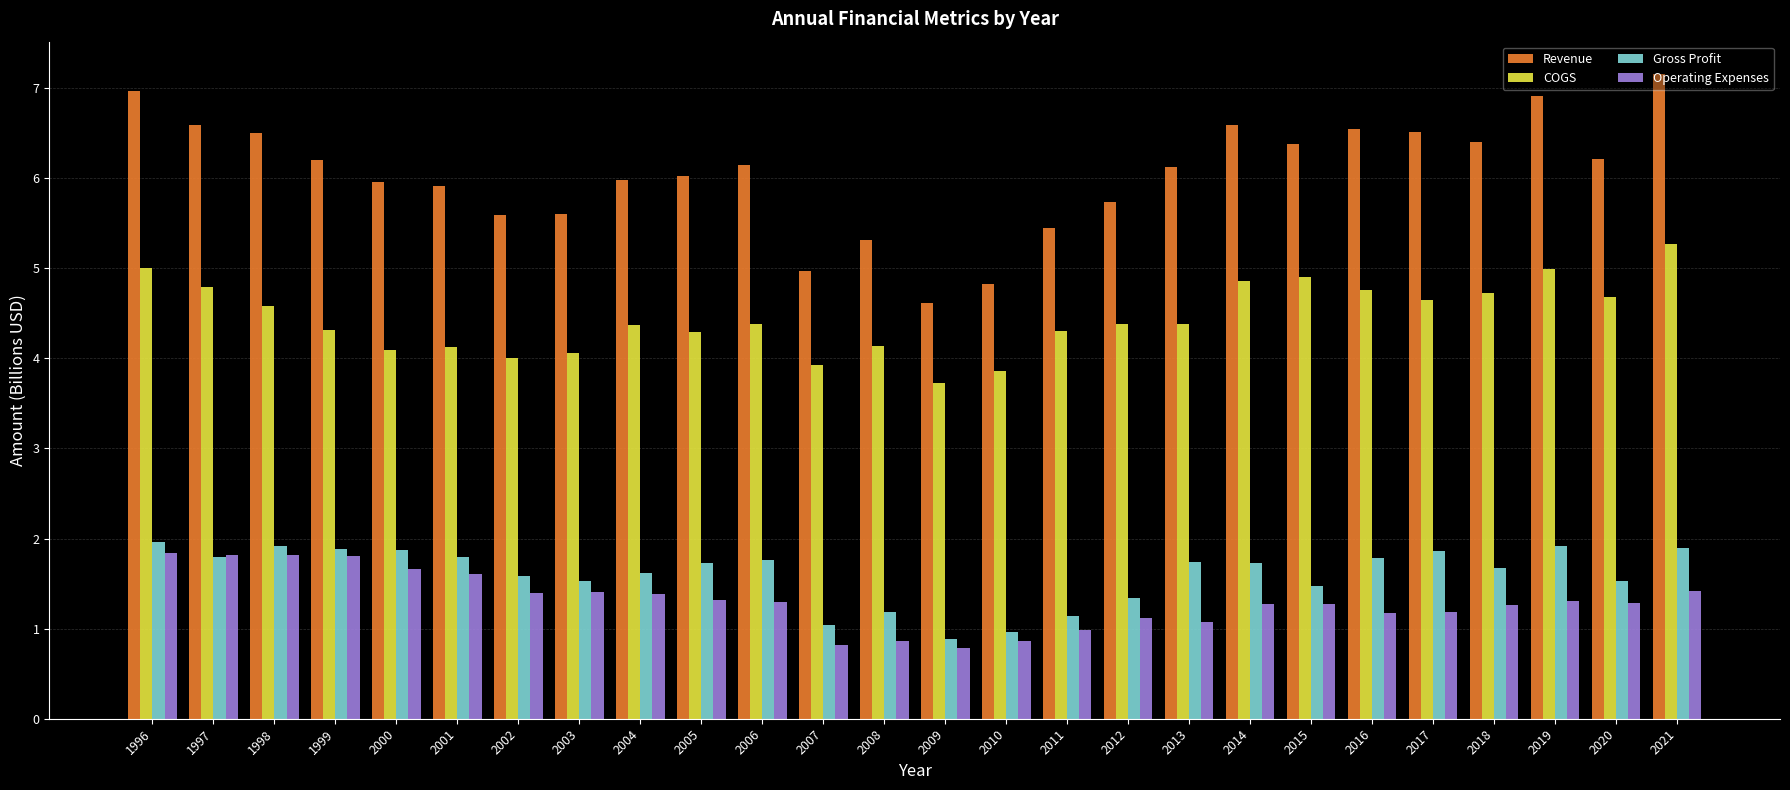

Between 2004 and 2009, which series saw the biggest shift?

Revenue